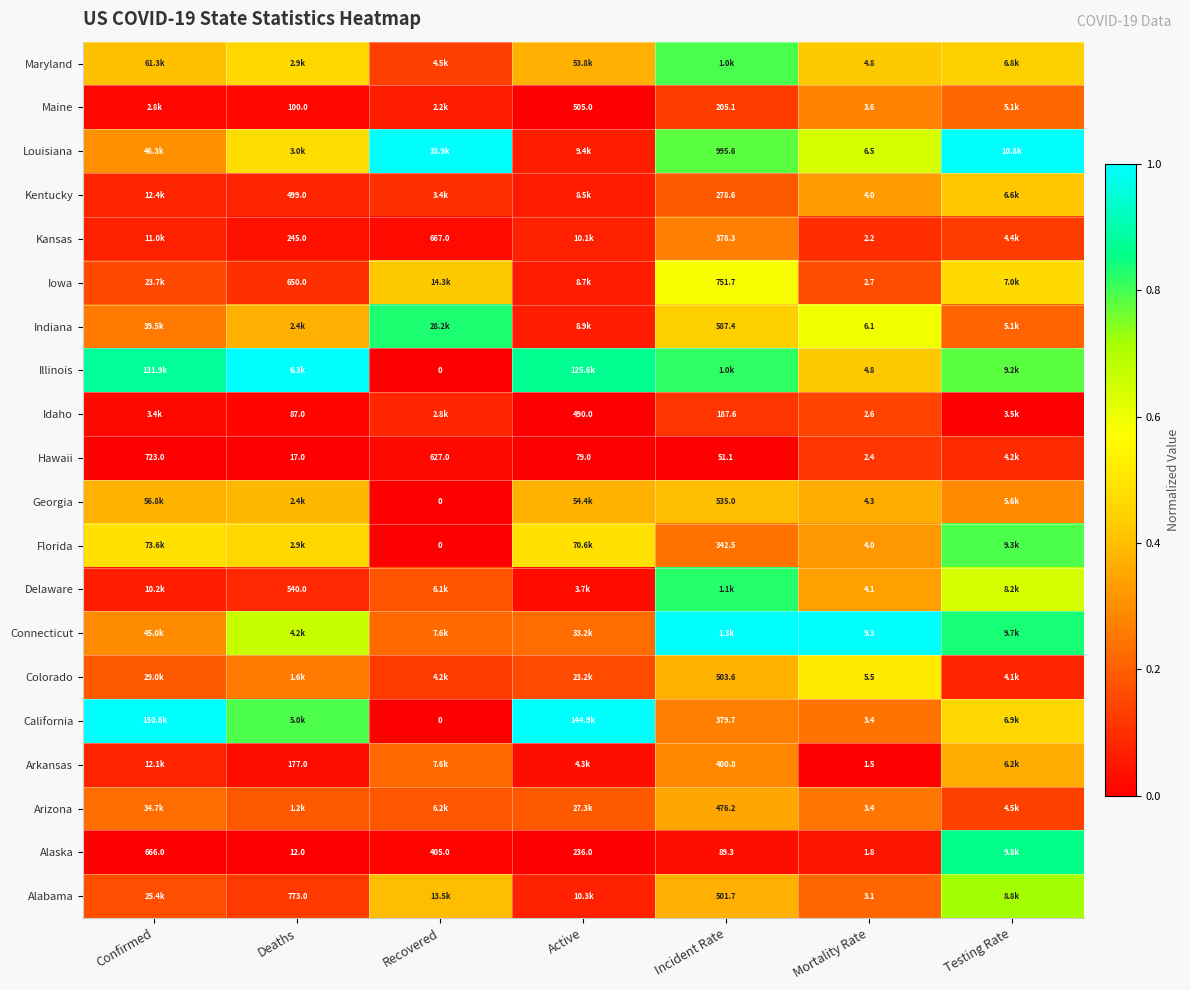

Count the number of categories in the chart.

7